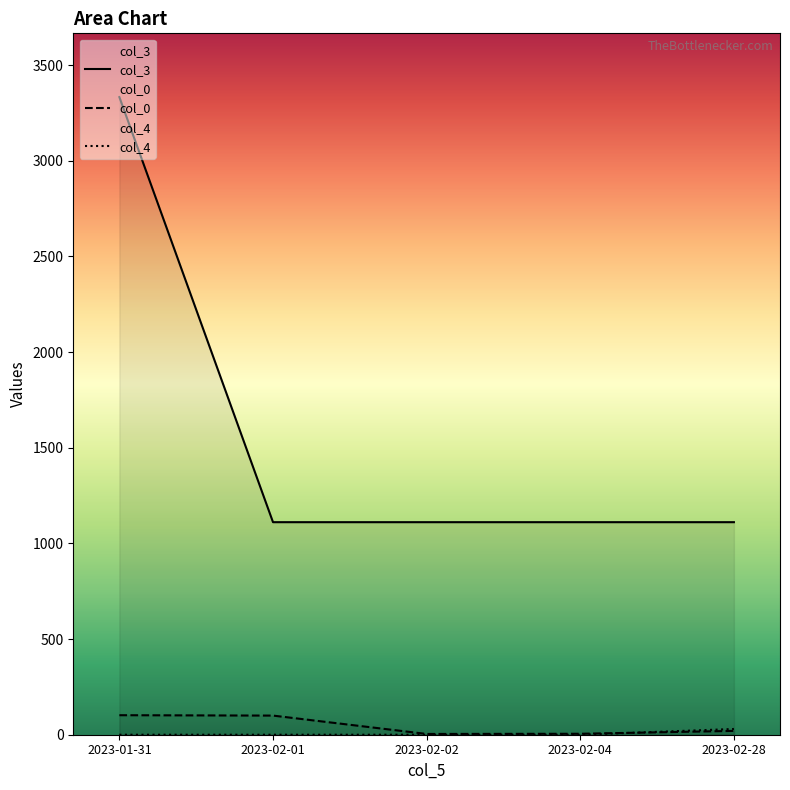

What is the spread (max minus min) of values at 2023-02-01?

1111